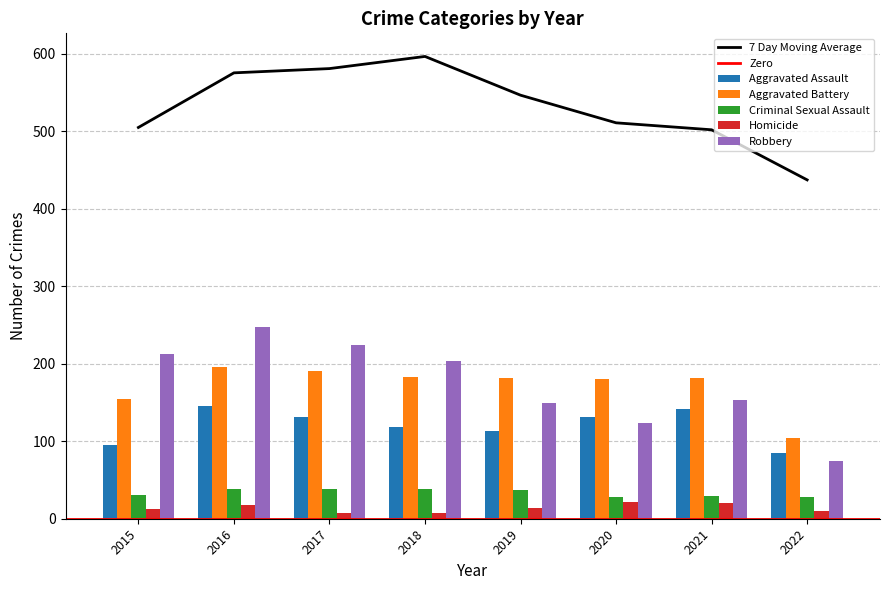

True or false: Aggravated Battery has a value of 58 at 2017.

False